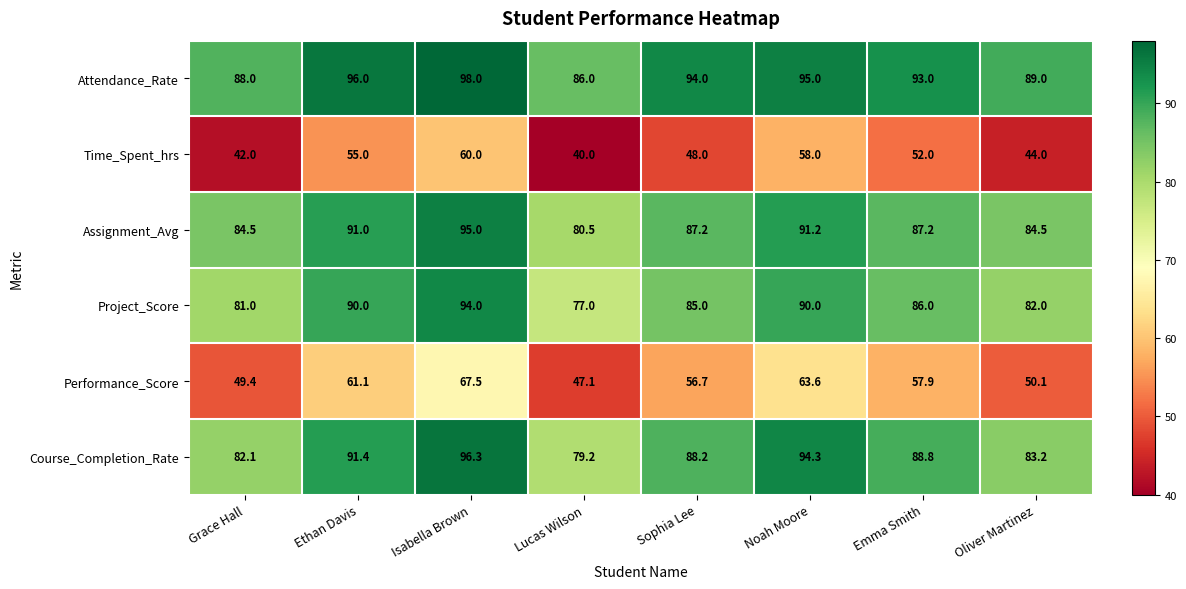

What is the difference between the highest and lowest values at Lucas Wilson?

46.0